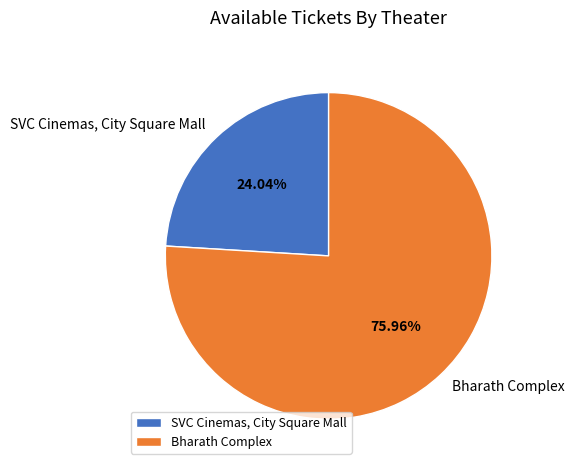

Which slice is the smallest?

SVC Cinemas, City Square Mall